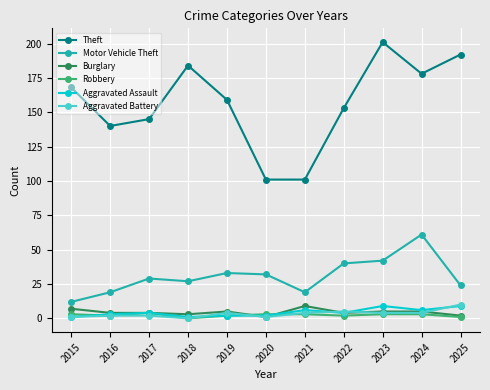

What is the highest value of the Theft series?

201